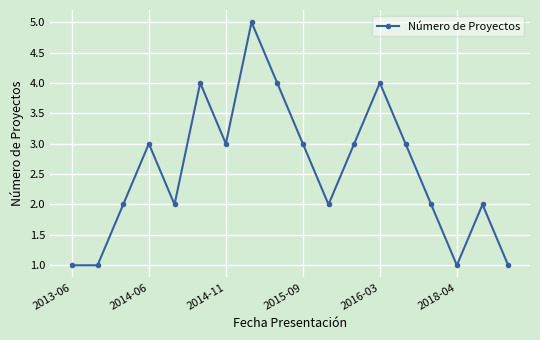

Reading left to right, list all the values displayed in this chart.

1	1	2	3	2	4	3	5	4	3	2	3	4	3	2	1	2	1